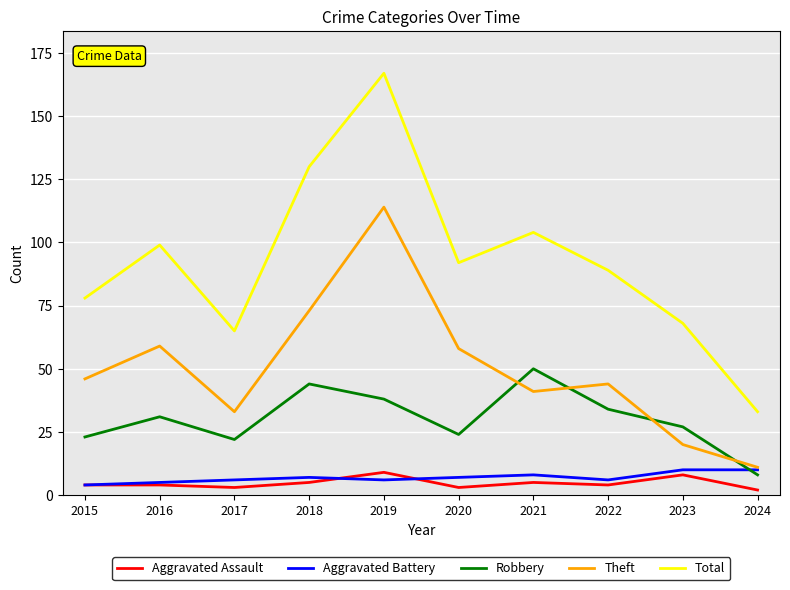

At which label does Robbery reach its peak?

2021